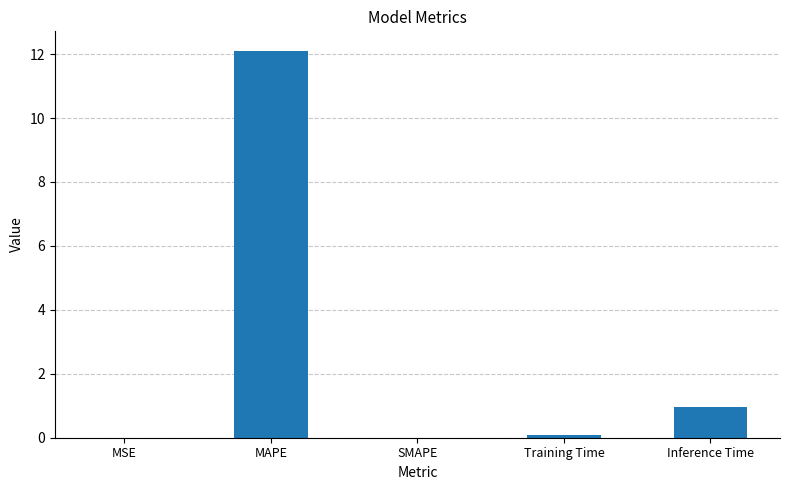

The value at Inference Time is 1.6. True or false?

False